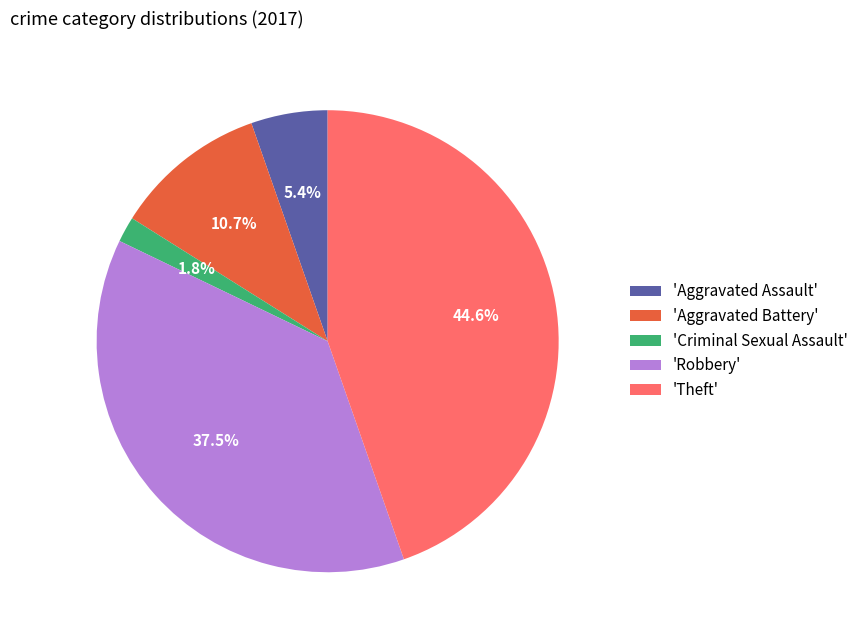

Which has a higher value, 'Theft' or 'Criminal Sexual Assault'?

'Theft'